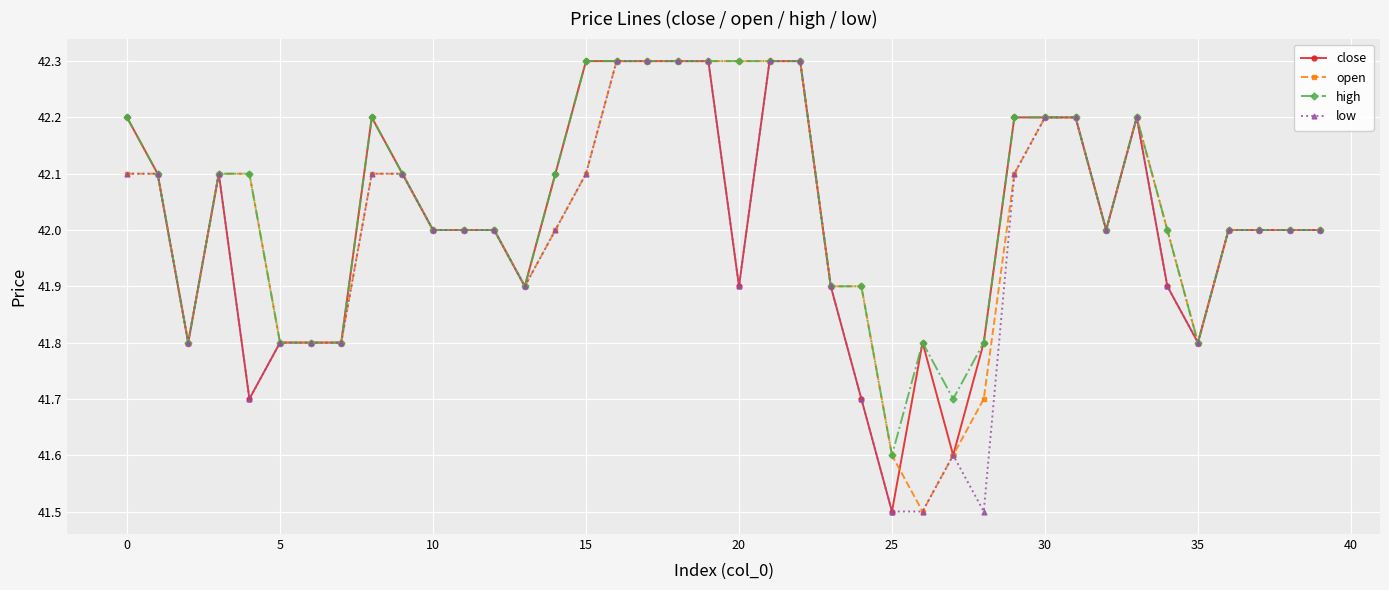

What is the greatest value displayed?

42.3